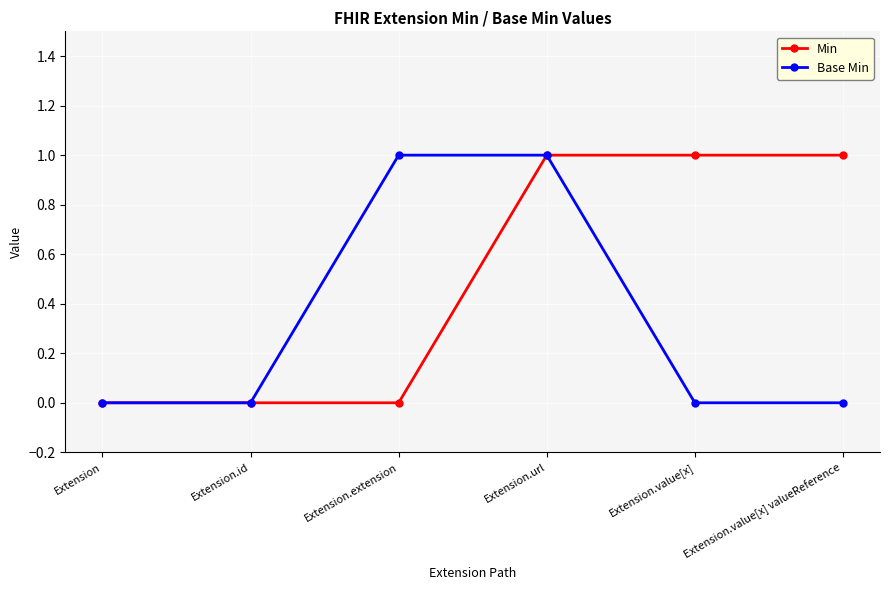

Rank the series by their average value, from highest to lowest.

Min, Base Min